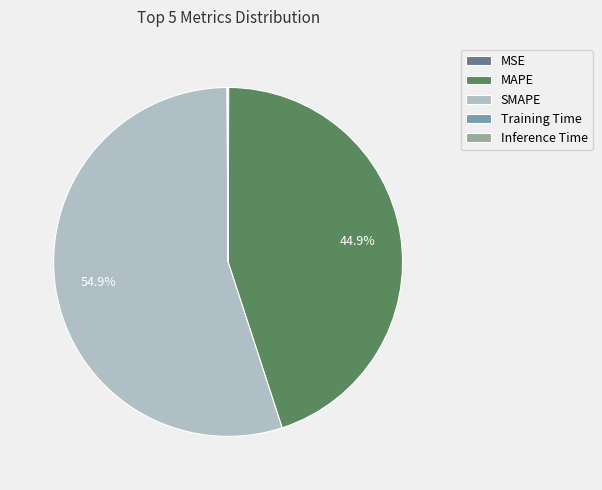

Which category accounts for the majority?

SMAPE